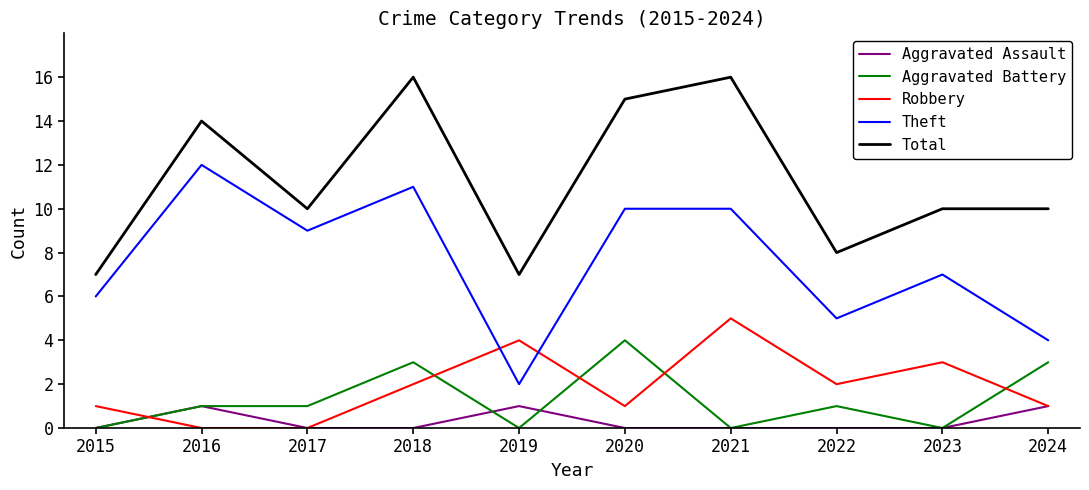

How many categories are shown in the chart?

10